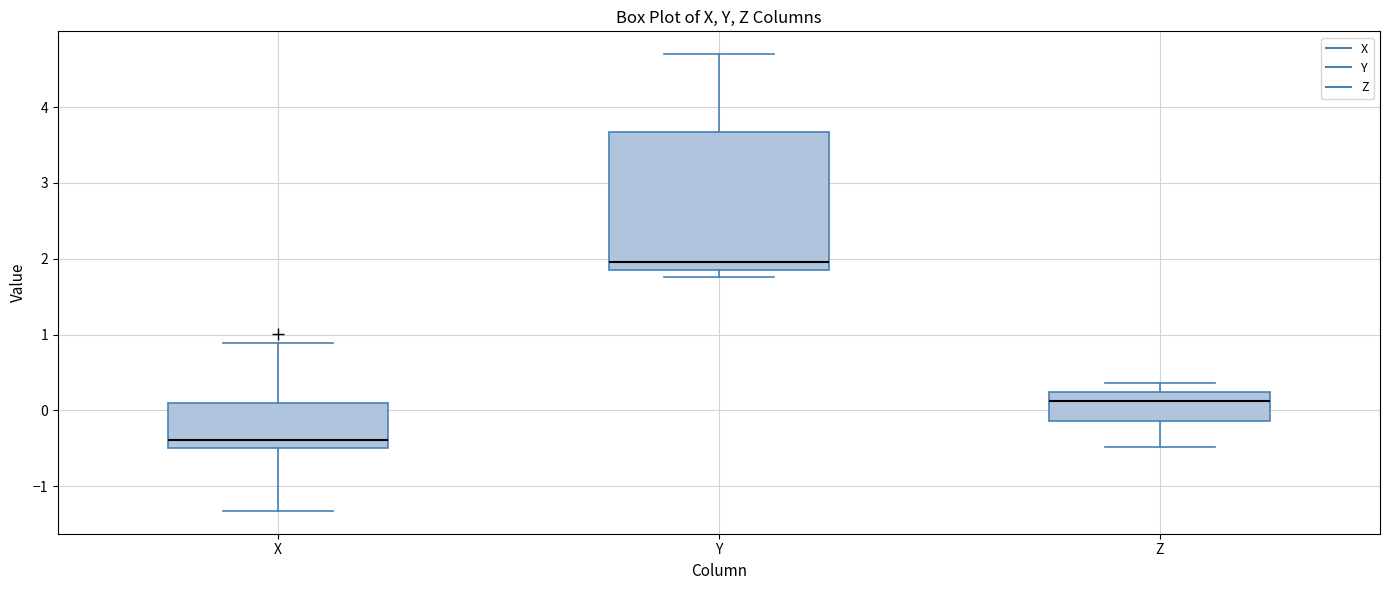

Reading left to right, read every box against the y-axis: the position of its median line, the range the box covers, and the ends of its whiskers. The values are not printed on the chart, so give them approximately, as read against the axis.

X: median -0.4, box -0.5 to 0.1, whiskers -1.3 to 0.9
Y: median 2.0, box 1.9 to 3.7, whiskers 1.8 to 4.7
Z: median 0.1, box -0.1 to 0.2, whiskers -0.5 to 0.4